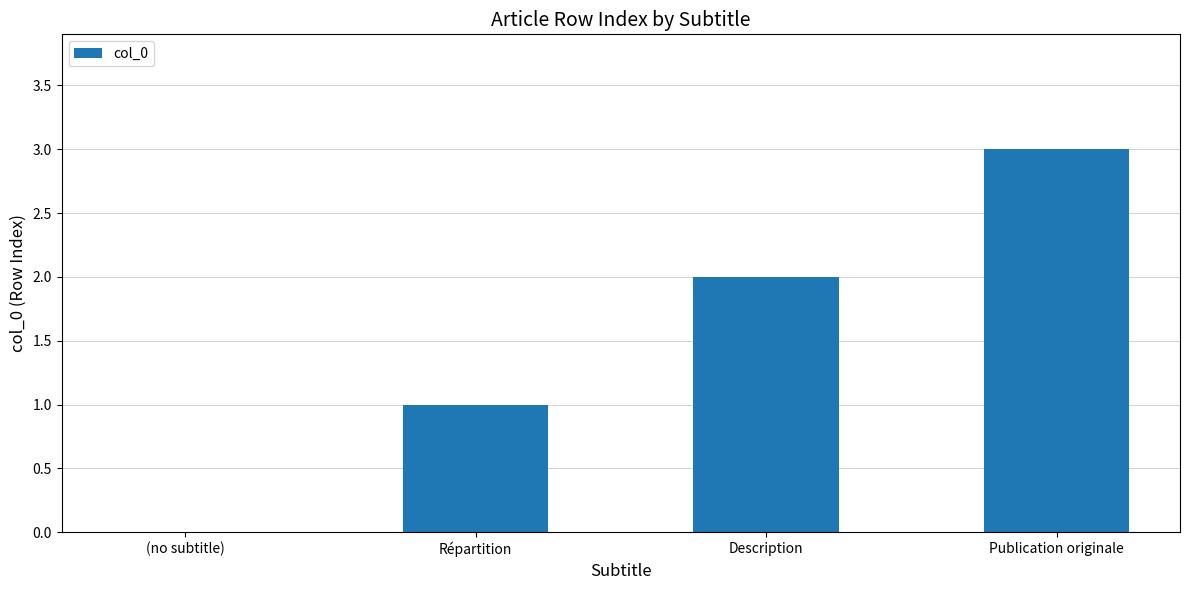

What is the change in value from Répartition to Description?

+1